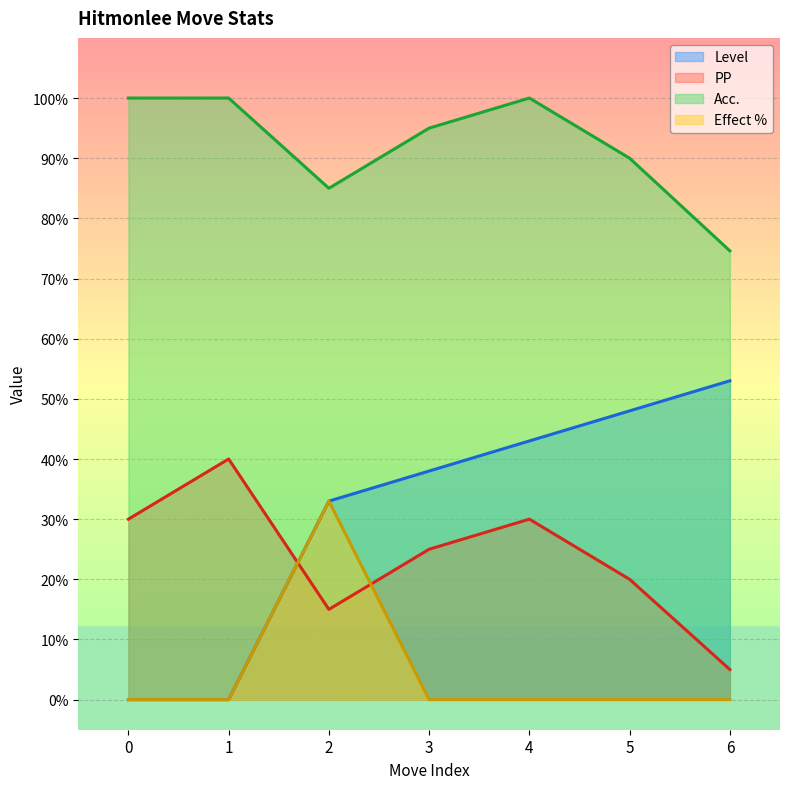

How many series are shown in this chart?

4